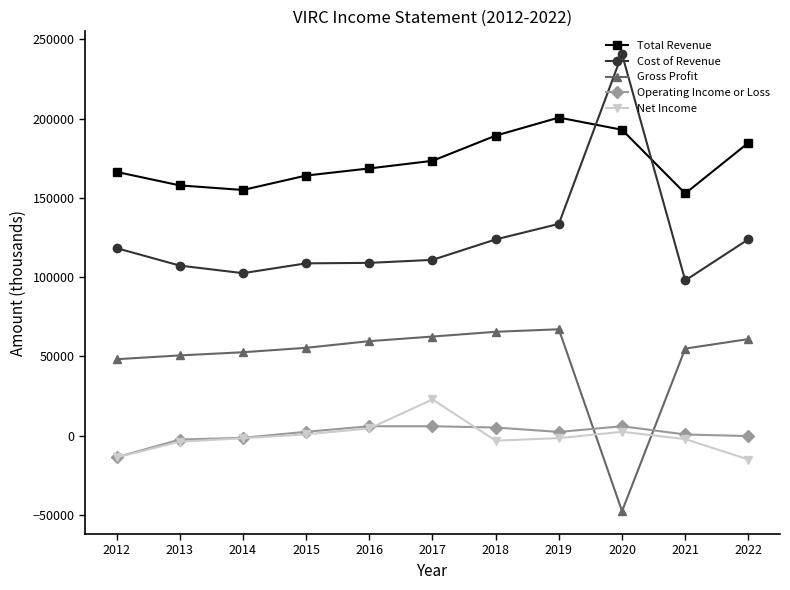

The Operating Income or Loss series shows -13700 at 2012. True or false?

True